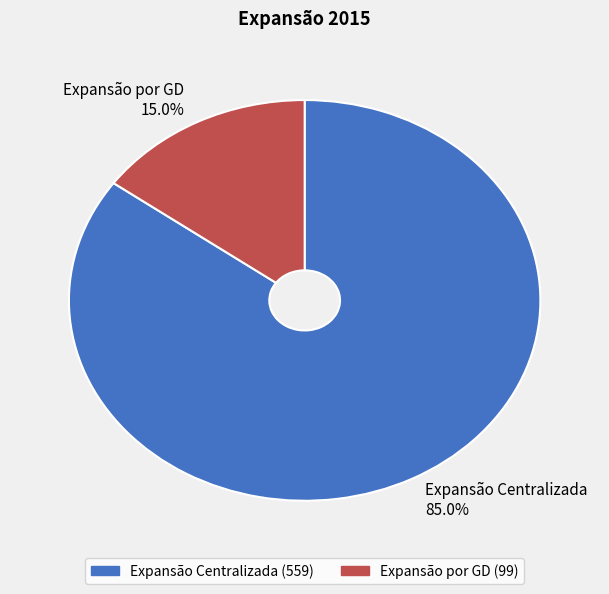

To the nearest percent, what portion does Expansão Centralizada represent?

85%